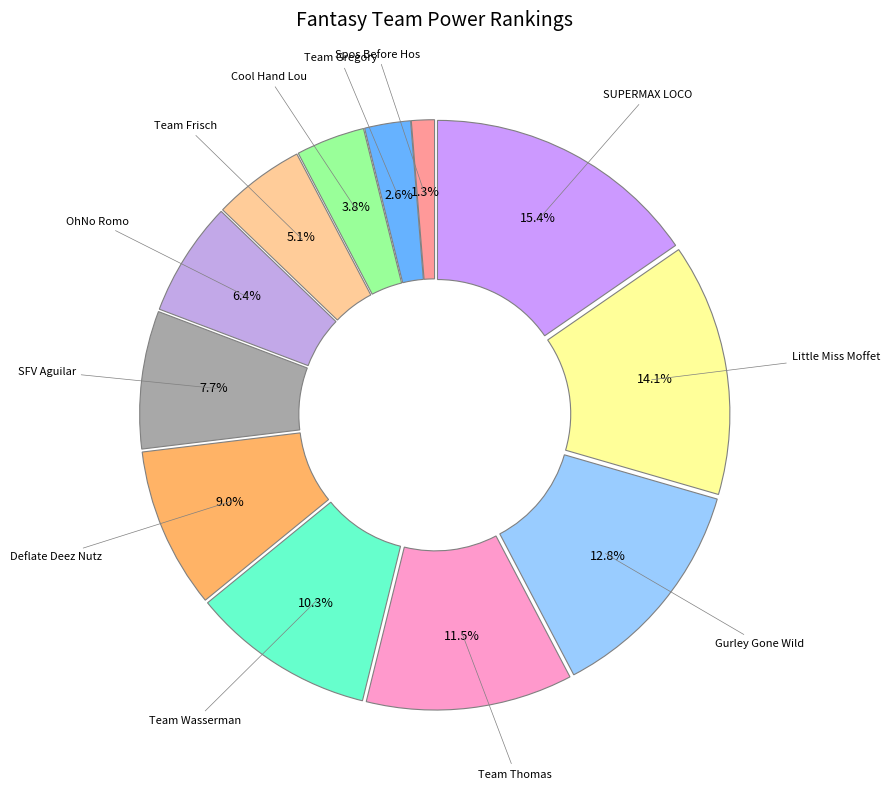

Which category has the smallest portion of the pie?

Spos Before Hos